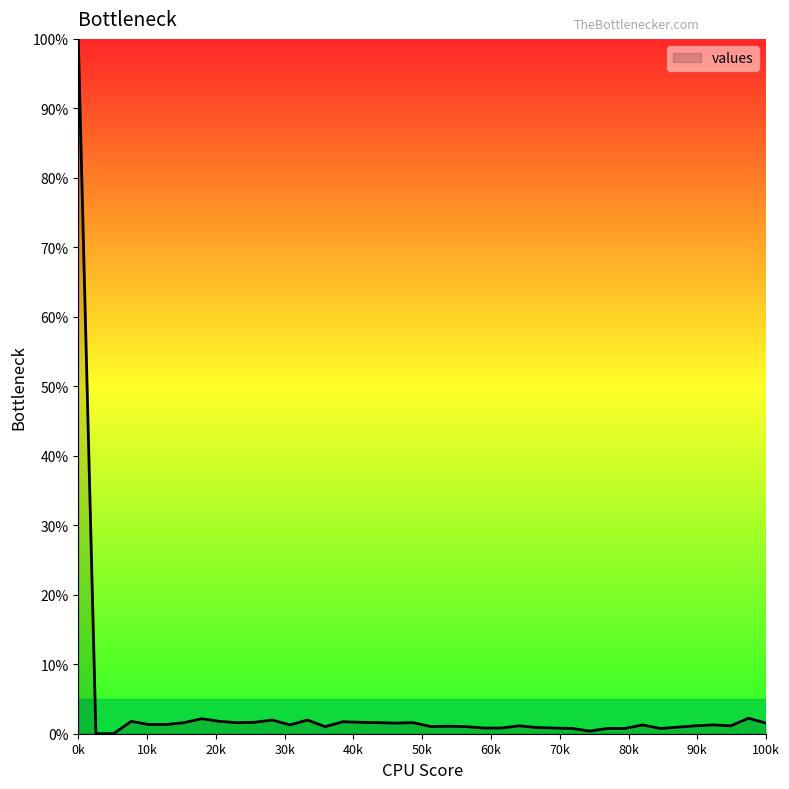

What is the difference between the maximum and minimum values?

100.0